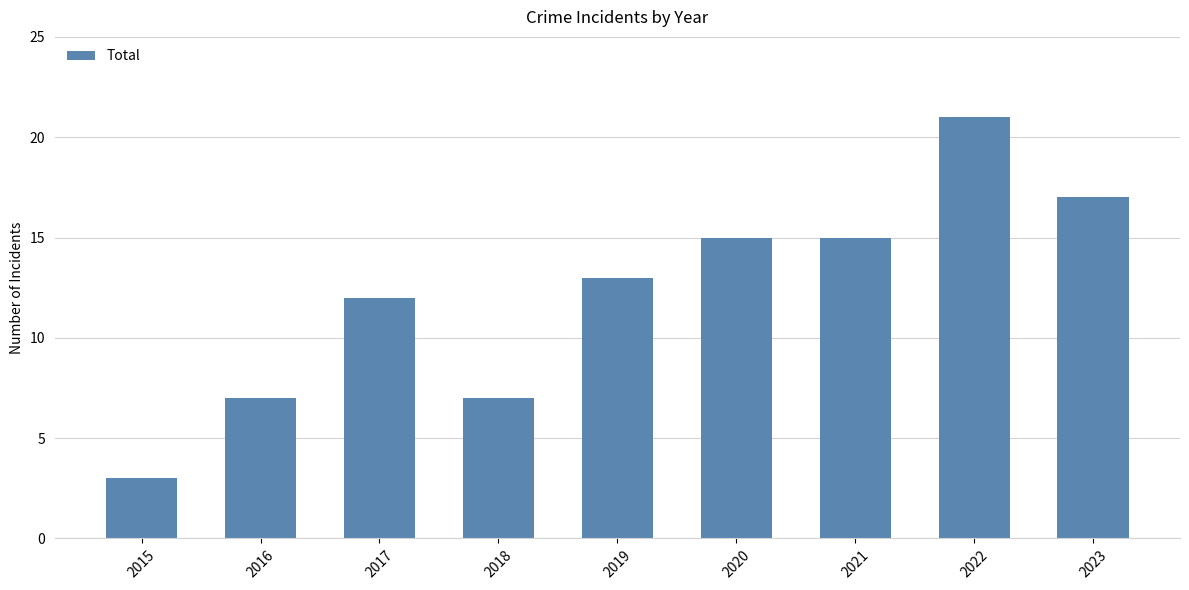

How many bars are there in total?

9